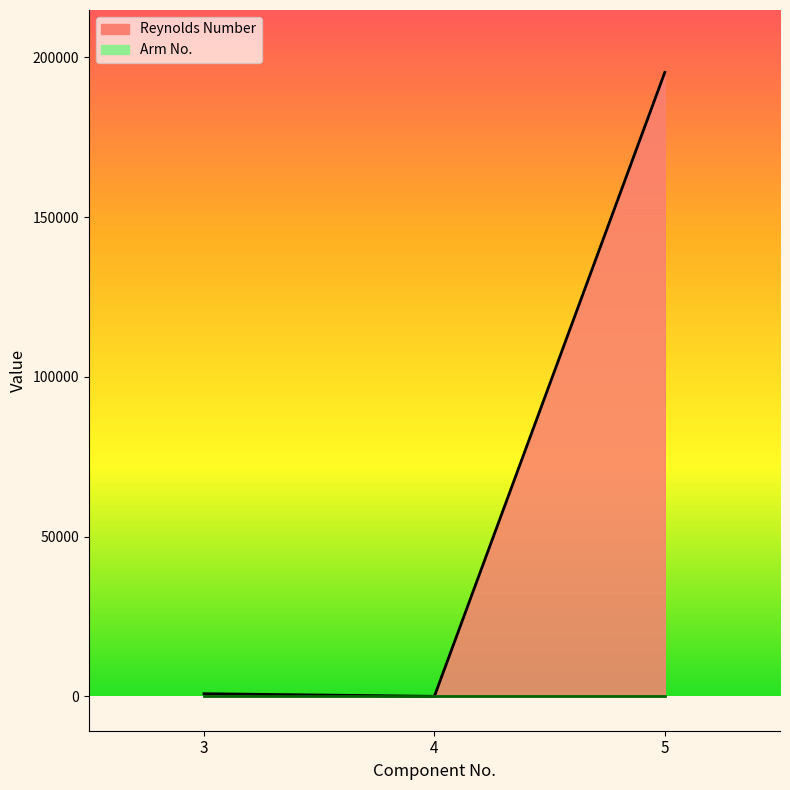

What is the maximum value shown in the chart?

195258.0